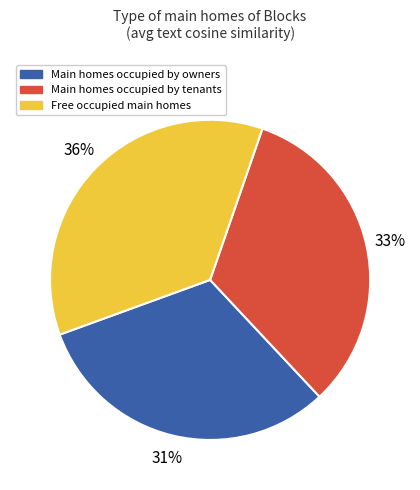

To the nearest percent, what is the combined percentage of Free occupied main homes and Main homes occupied by tenants?

69%